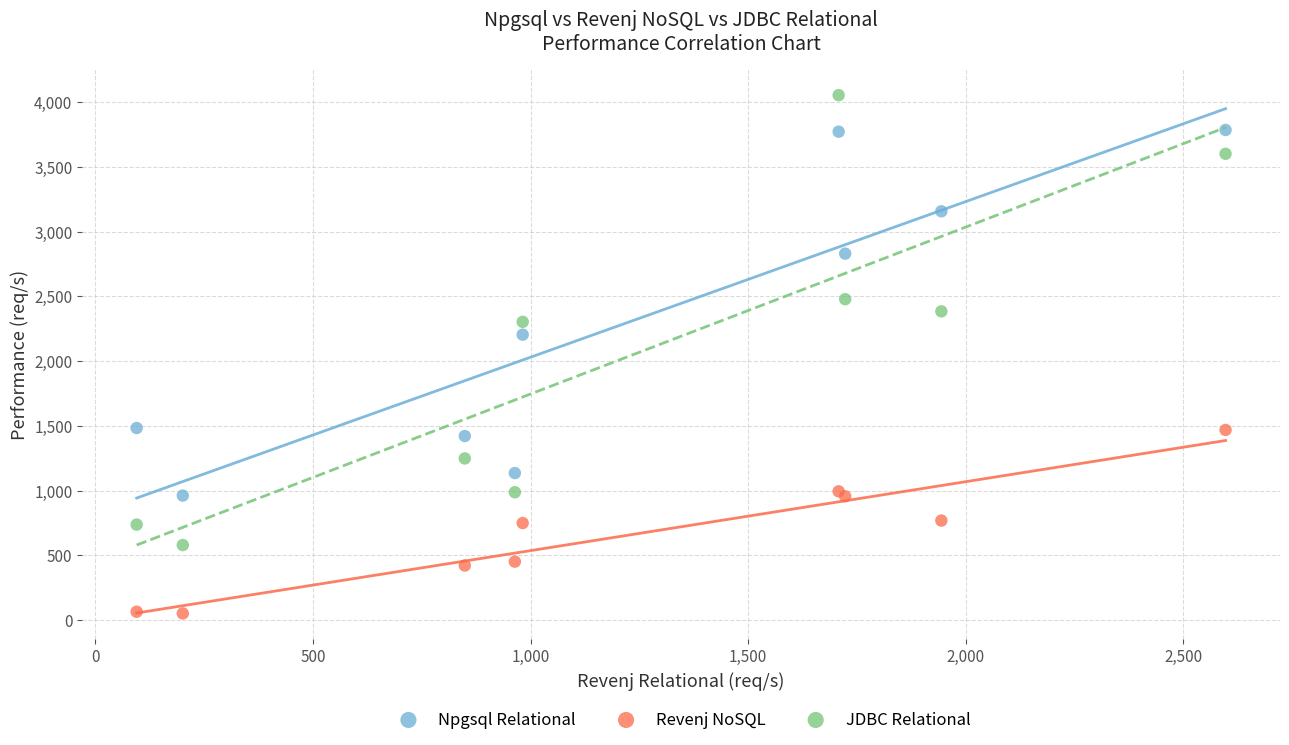

Which series has the largest Y range (max minus min)?

JDBC Relational